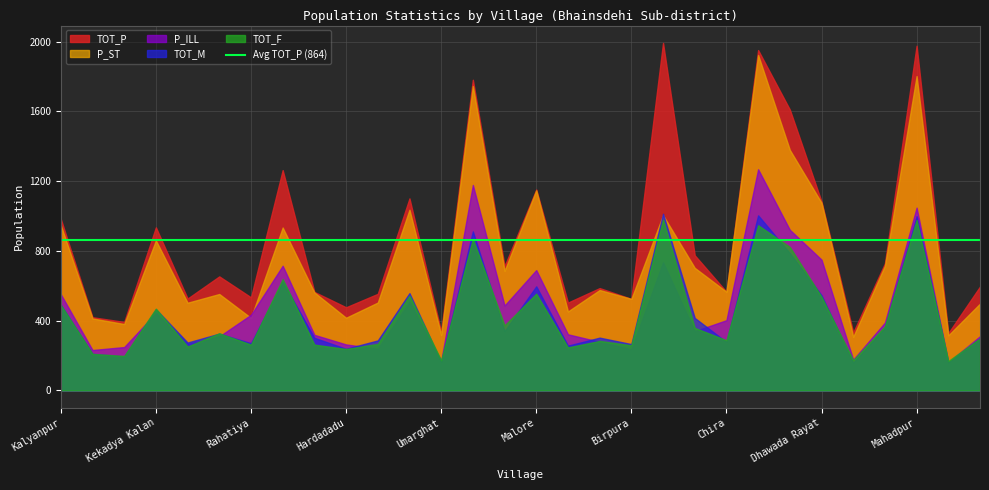

Reading left to right, extract all data points from this chart.

TOT_P: 983	420	393	935	527	654	534	1263	565	477	554	1101	337	1781	713	1152	504	587	525	1992	775	566	1951	1610	1083	333	729	1976	329	596
TOT_M: 492	210	195	466	275	326	271	624	302	239	287	558	164	912	340	597	257	303	266	1013	416	278	1004	787	546	159	361	999	160	297
TOT_F: 491	210	198	469	252	328	263	639	263	238	267	543	173	869	373	555	247	284	259	979	359	288	947	823	537	174	368	977	169	299
P_ST: 948	413	381	860	503	553	416	934	562	417	504	1036	319	1745	686	1147	453	576	525	1005	703	566	1923	1379	1076	308	715	1802	316	498
P_ILL: 552	232	249	444	266	310	434	715	319	264	239	508	168	1178	487	690	322	279	236	735	340	403	1268	921	750	177	389	1048	162	311